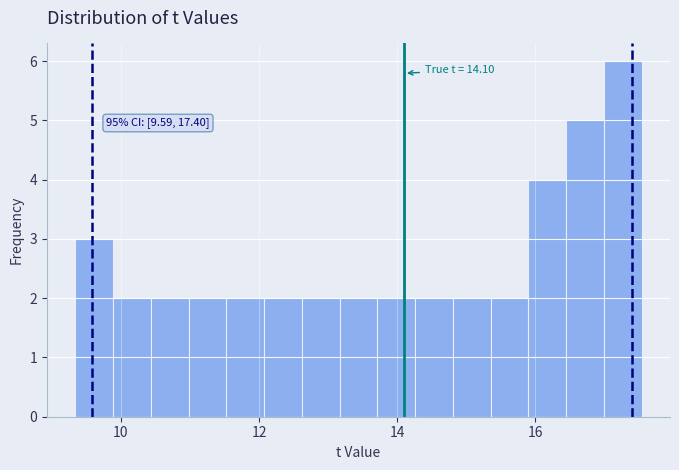

Read against the x-axis, roughly where is the centre of the tallest bar?

17.2